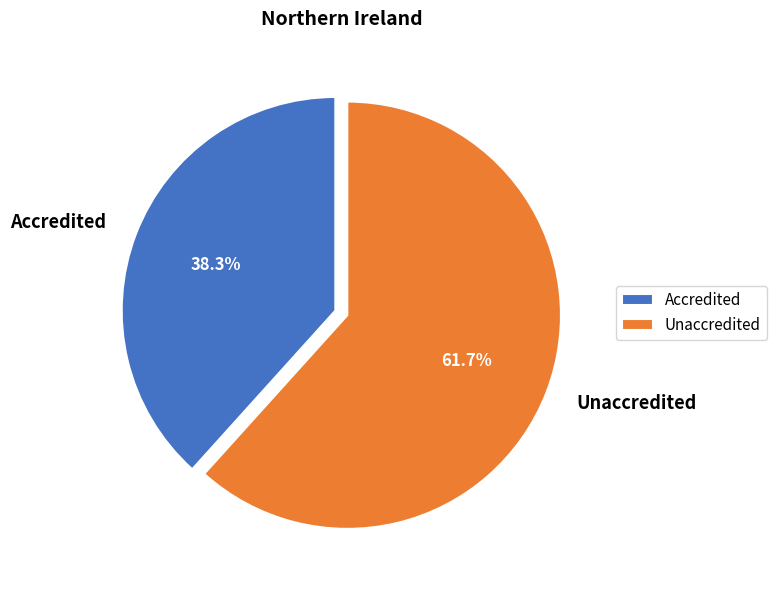

What is the smallest slice in the pie chart?

Accredited